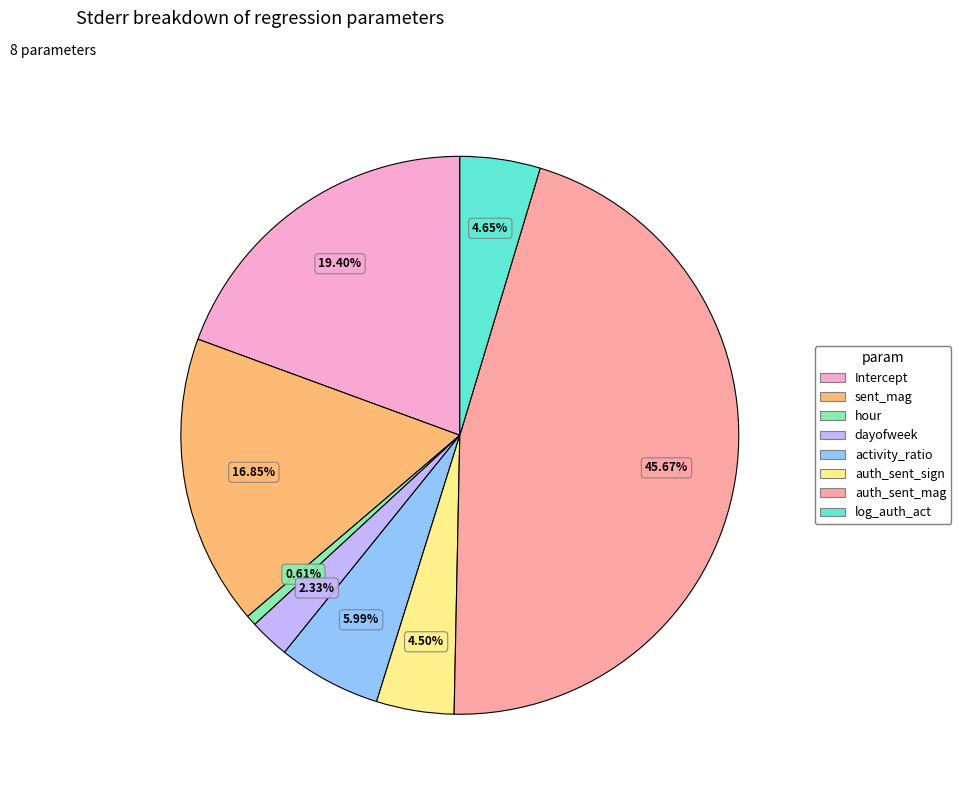

Is there a majority slice in this chart?

No